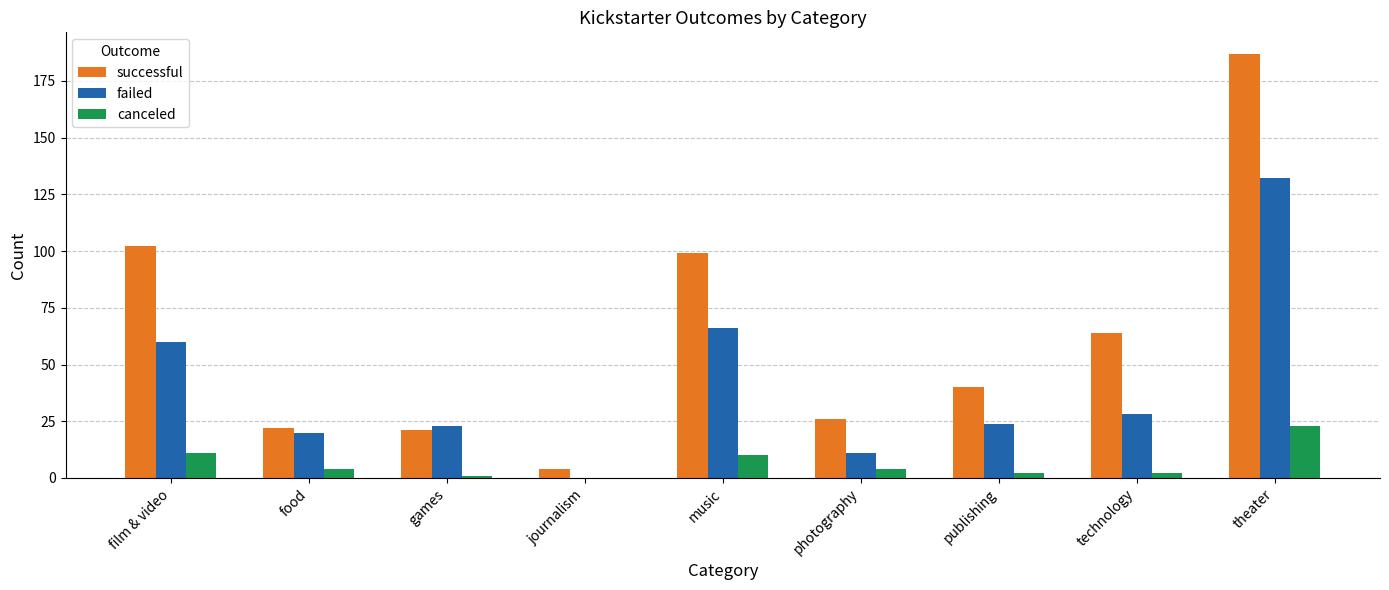

Is it true that failed equals 25 at film & video?

False